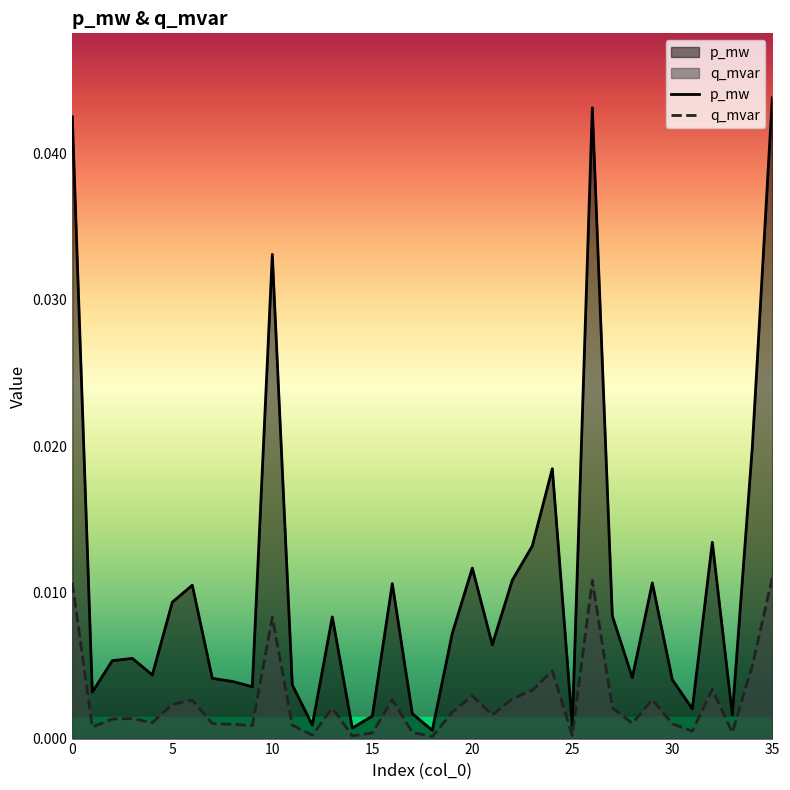

True or false: p_mw and q_mvar intersect in this chart.

False